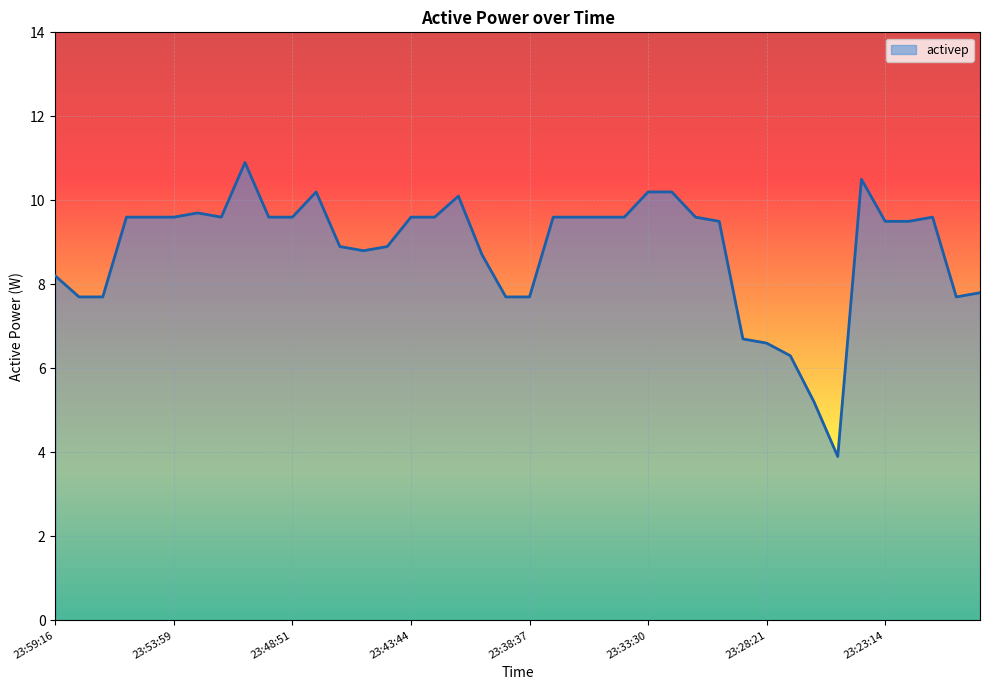

Reading left to right, what are all the values shown in this chart?

8.2	7.7	7.7	9.6	9.6	9.6	9.7	9.6	10.9	9.6	9.6	10.2	8.9	8.8	8.9	9.6	9.6	10.1	8.7	7.7	7.7	9.6	9.6	9.6	9.6	10.2	10.2	9.6	9.5	6.7	6.6	6.3	5.2	3.9	10.5	9.5	9.5	9.6	7.7	7.8